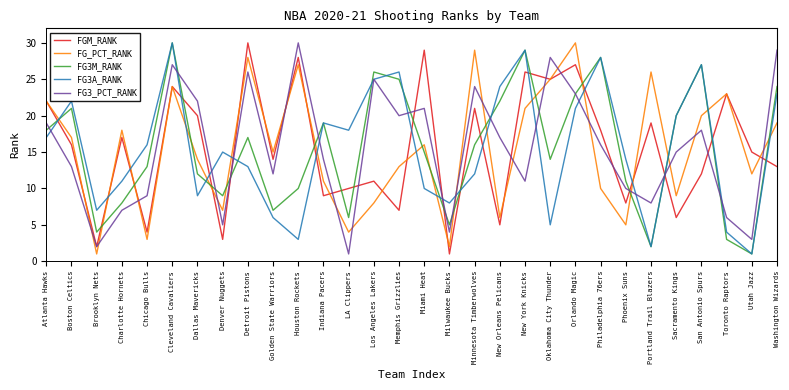

Rank the categories by FG3M_RANK value from lowest to highest.

Utah Jazz, Portland Trail Blazers, Toronto Raptors, Brooklyn Nets, Milwaukee Bucks, LA Clippers, Golden State Warriors, Charlotte Hornets, Denver Nuggets, Houston Rockets, Phoenix Suns, Dallas Mavericks, Chicago Bulls, Oklahoma City Thunder, Miami Heat, Minnesota Timberwolves, Detroit Pistons, Atlanta Hawks, Indiana Pacers, Sacramento Kings, Boston Celtics, New Orleans Pelicans, Orlando Magic, Washington Wizards, Memphis Grizzlies, Los Angeles Lakers, San Antonio Spurs, Philadelphia 76ers, New York Knicks, Cleveland Cavaliers